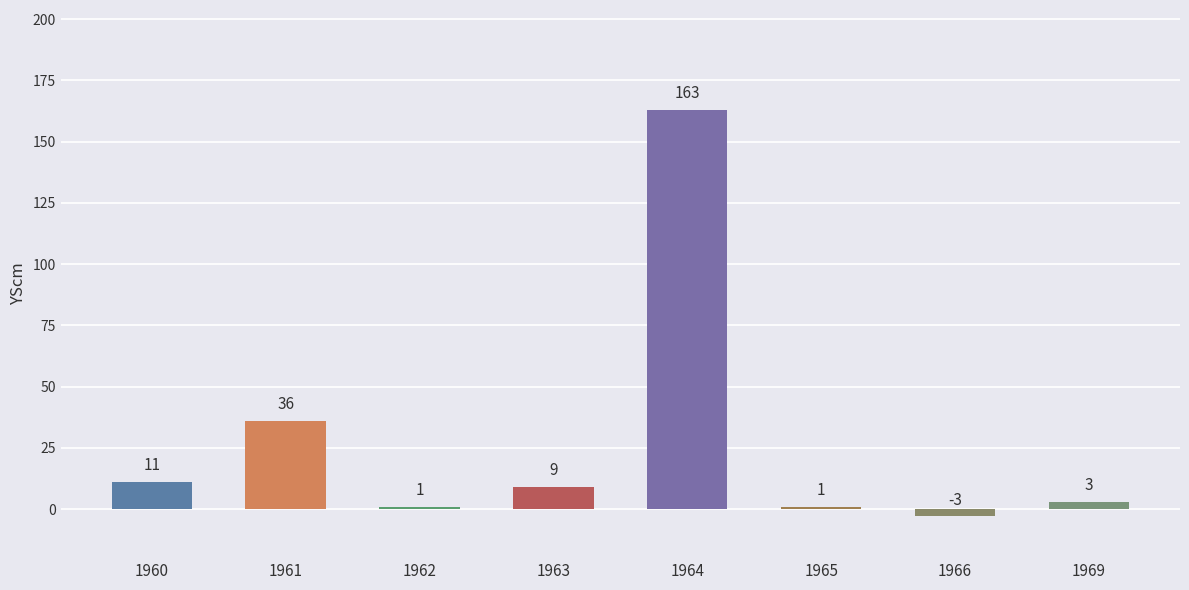

Reading left to right, what are all the values shown in this chart?

11	36	1	9	163	1	-3	3